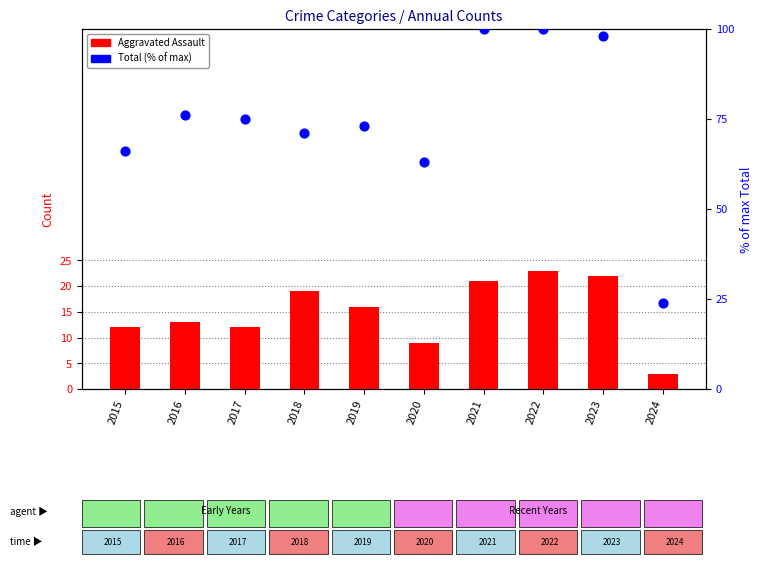

Which series has the widest spread of Y values?

Total (% of max)